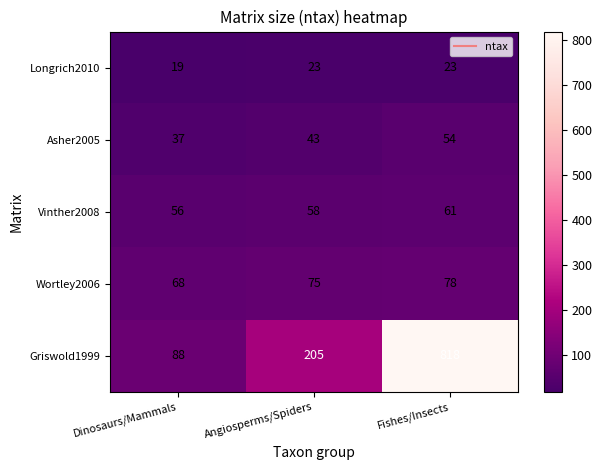

Between Dinosaurs/Mammals and Fishes/Insects, which series saw the biggest shift?

Griswold1999